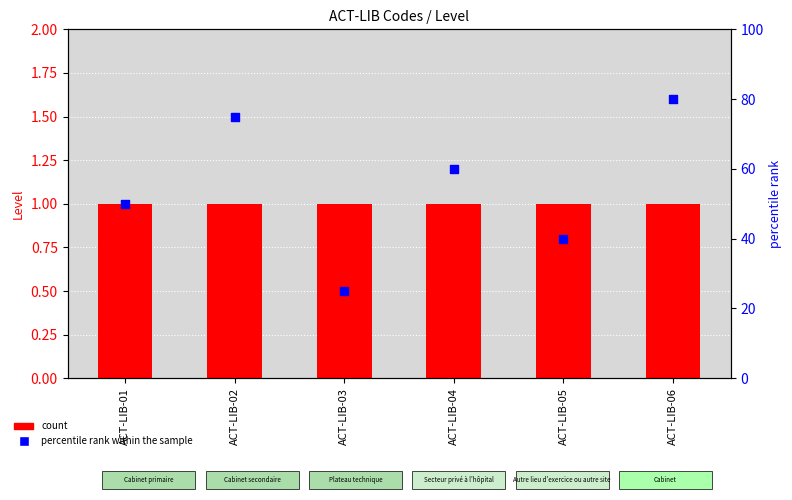

Which series reaches the maximum Y coordinate?

percentile rank within the sample